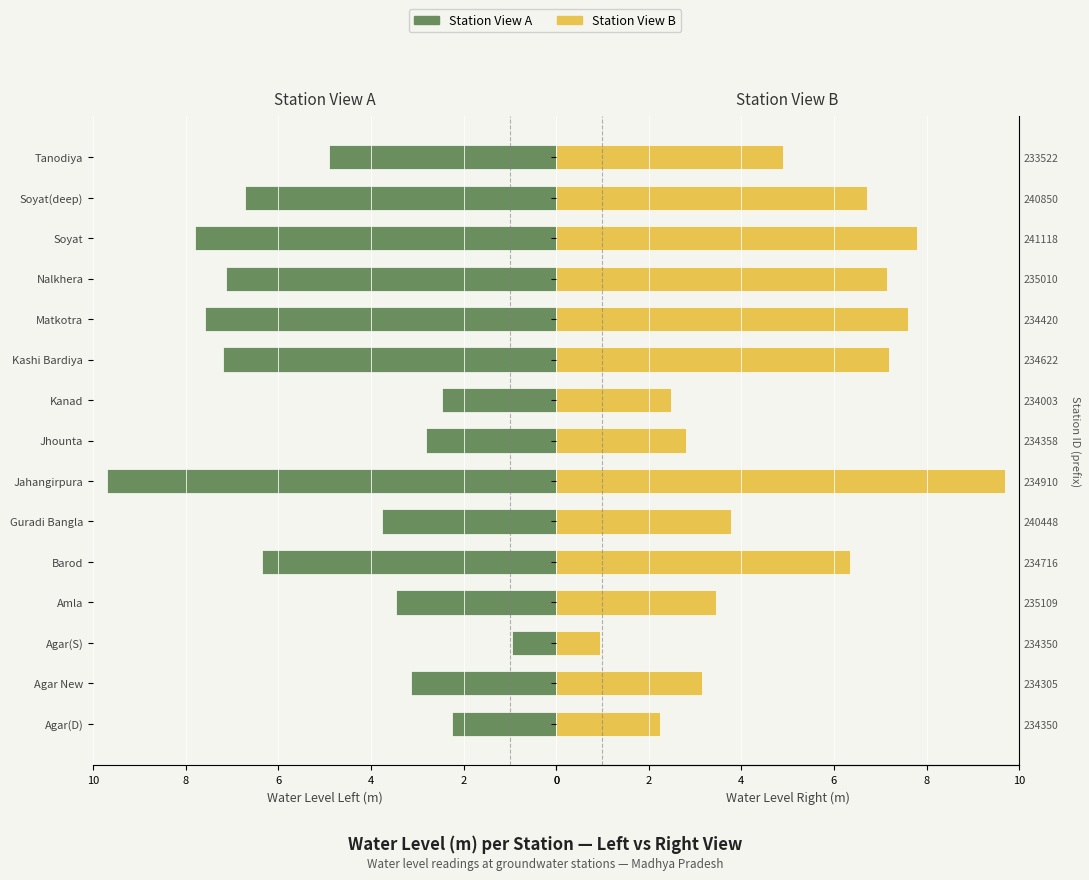

Which series has the widest spread of values?

Water Level (Left View)